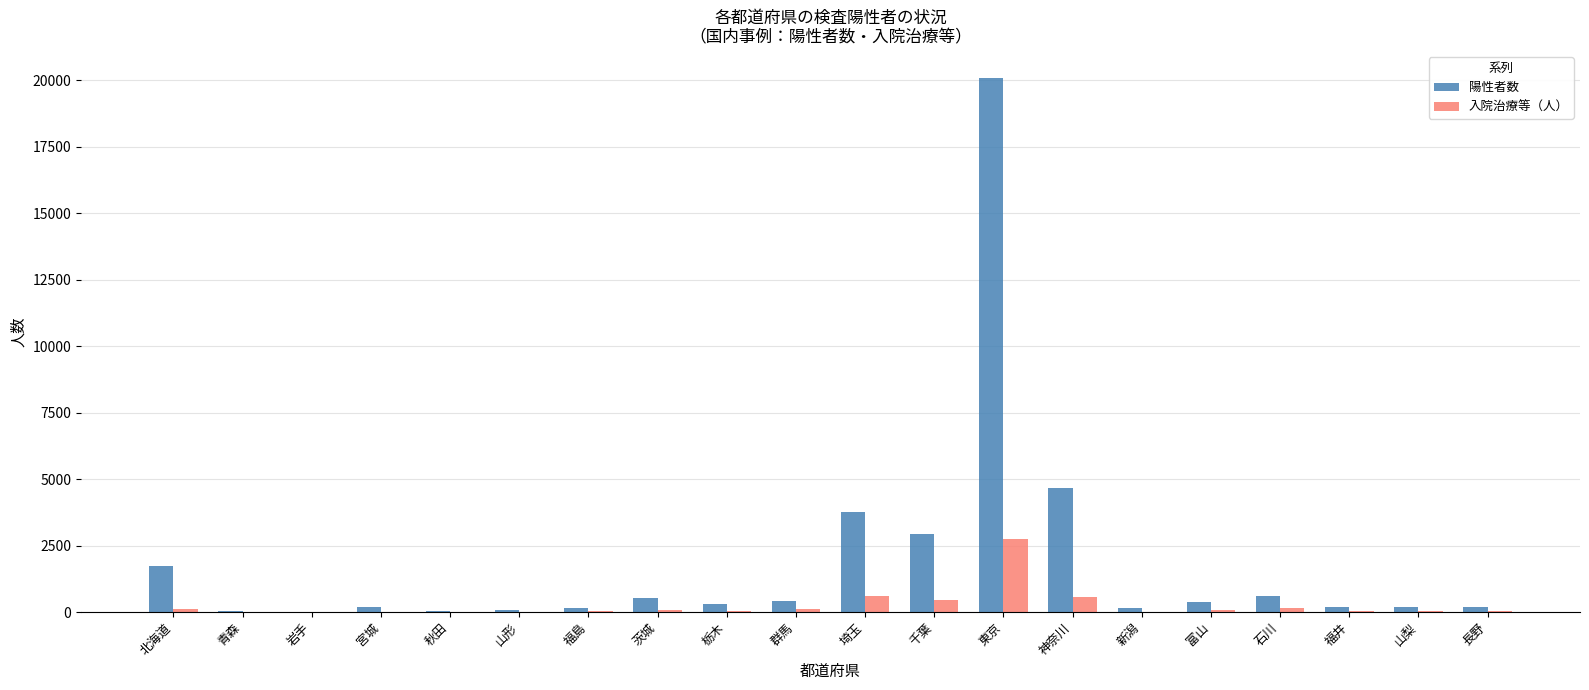

At which category is the sum across all series the highest?

東京